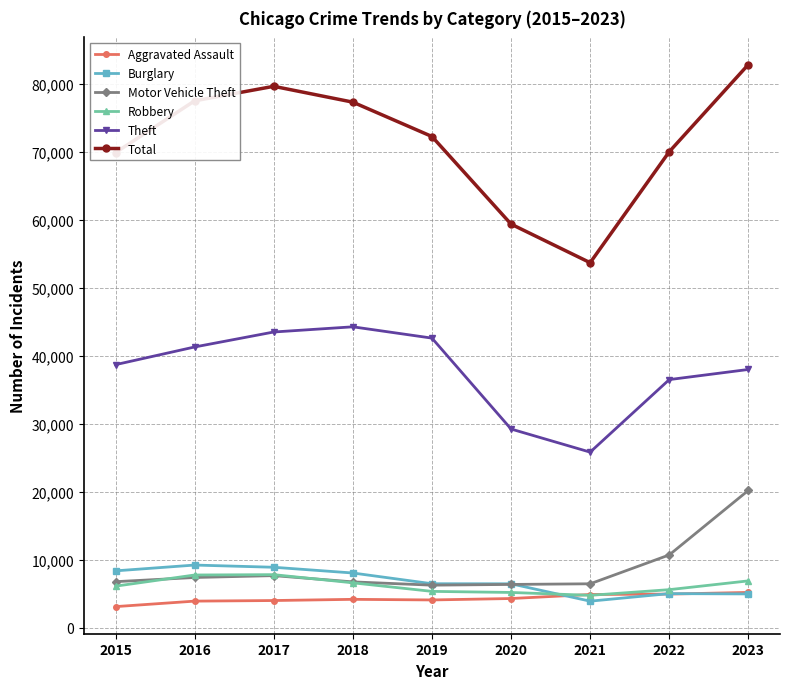

In Total, how many points are lower than both neighbors (excluding endpoints)?

1